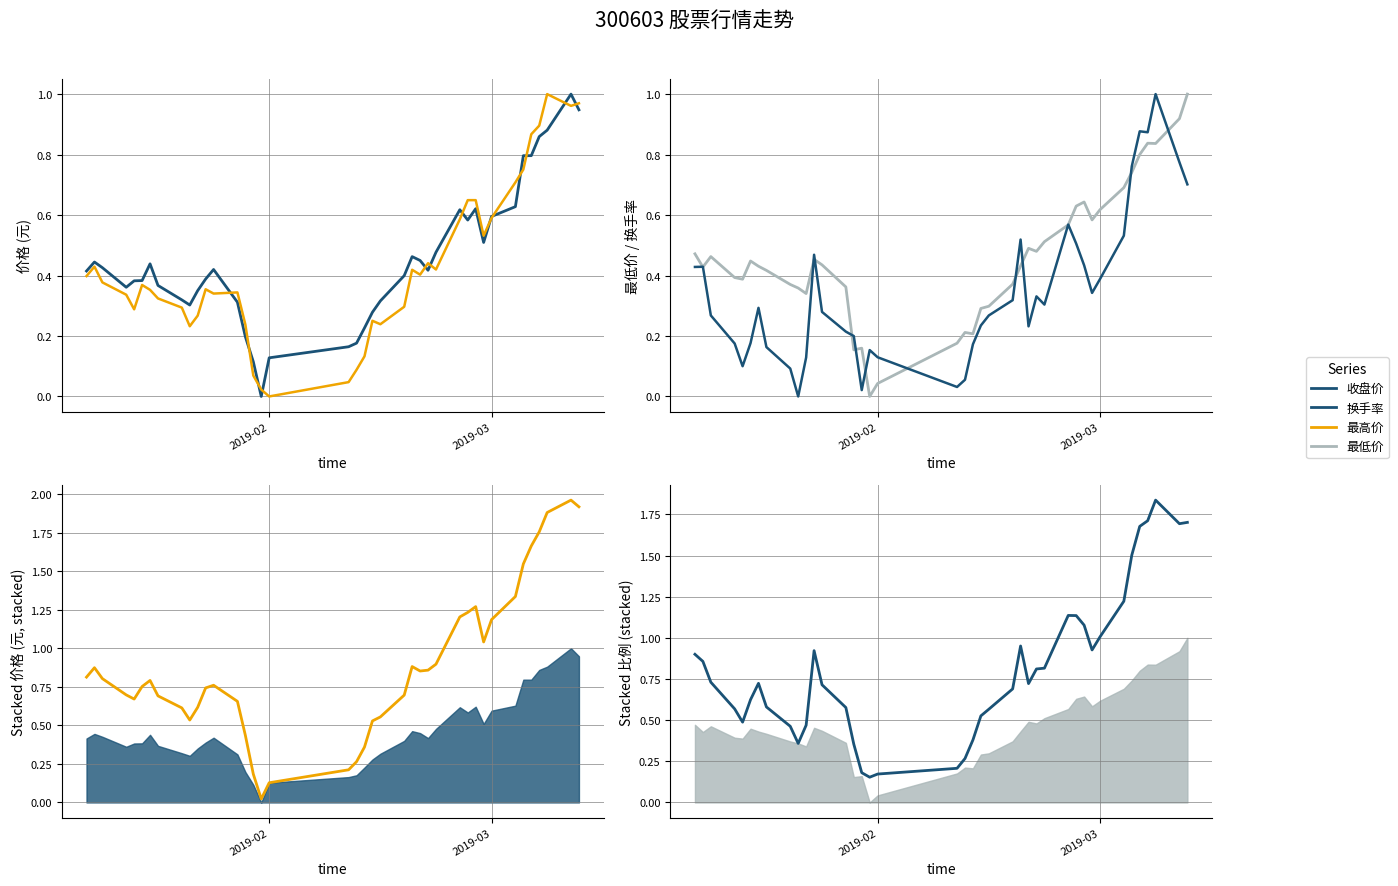

How many intersections are there between 收盘价 and 最低价?

19